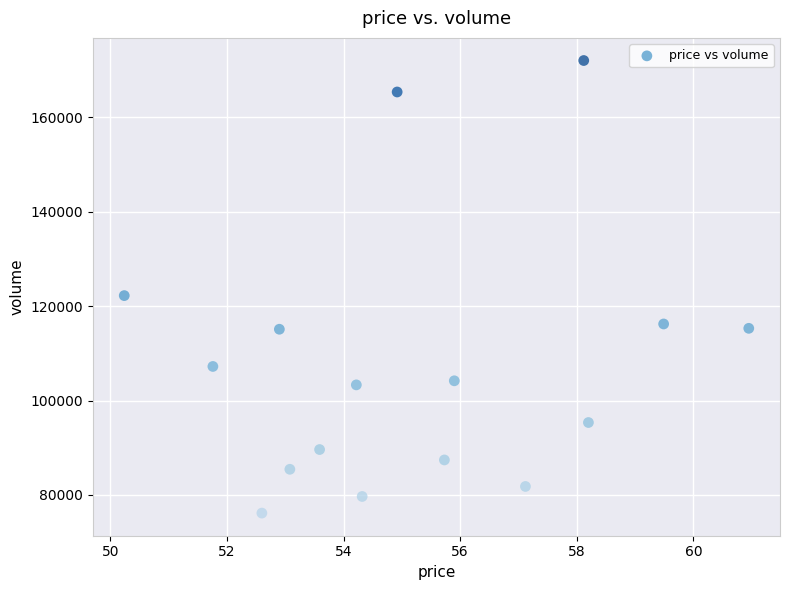

What is the range of Y values (max minus min)?

95922